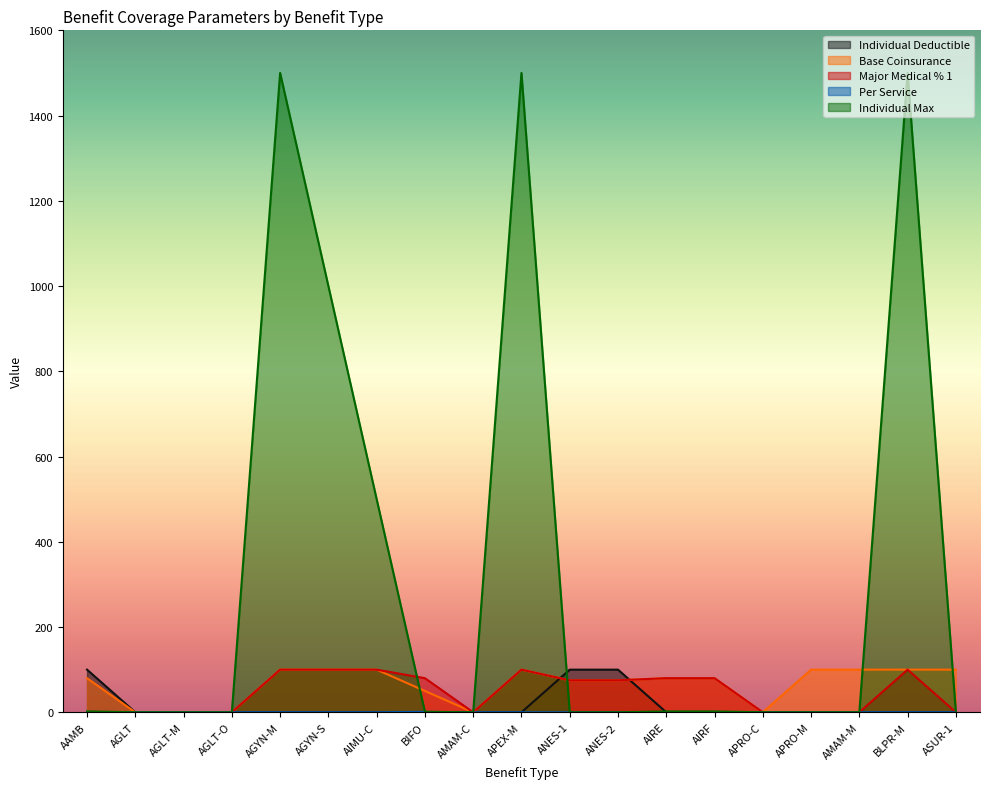

What is the spread (max minus min) of values at AIMU-C?

500